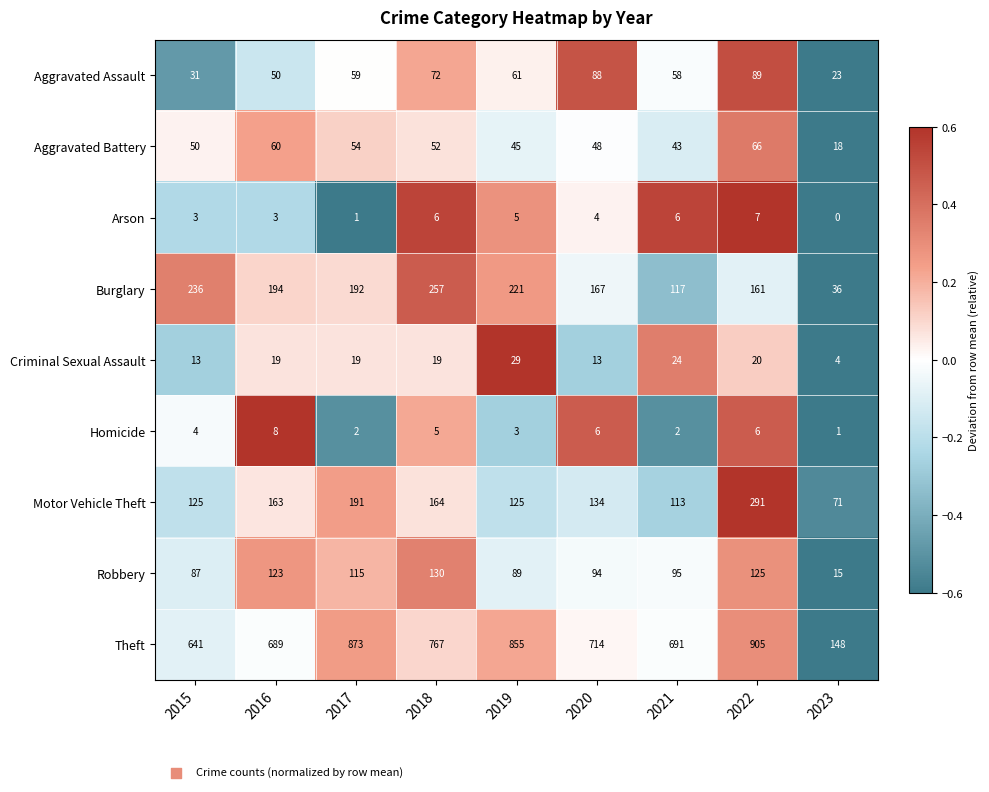

What is the approximate value of Homicide at 2015?

4